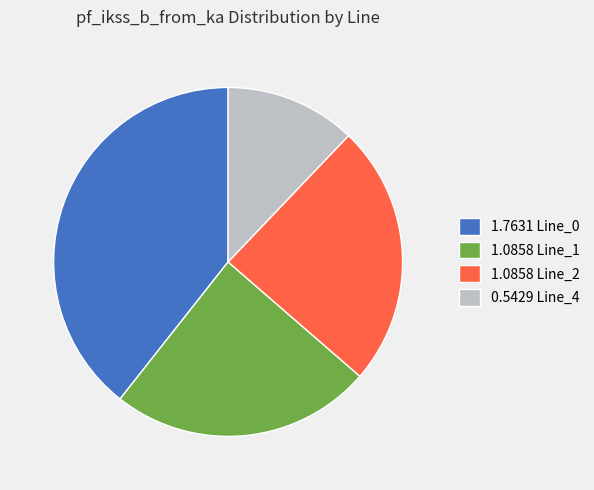

Is there a majority slice in this chart?

No